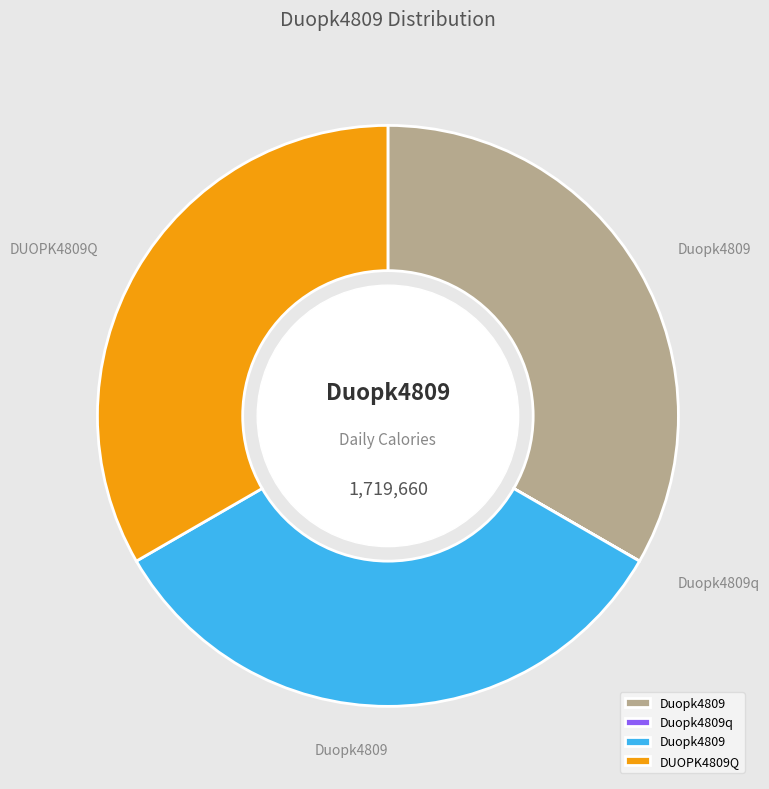

Is there a majority slice in this chart?

No